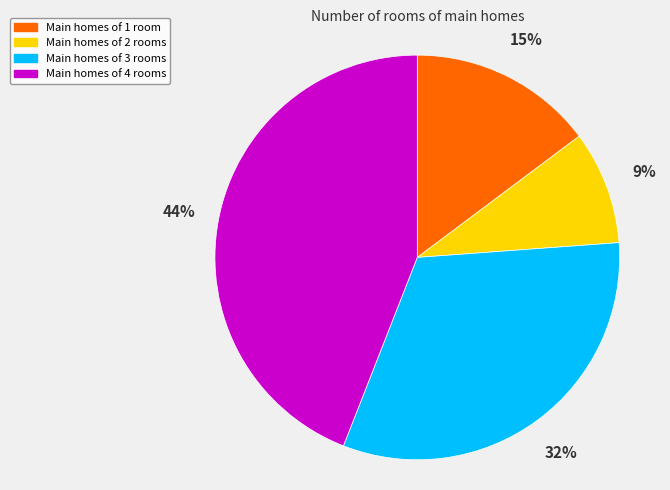

Count the number of slices in the pie.

4